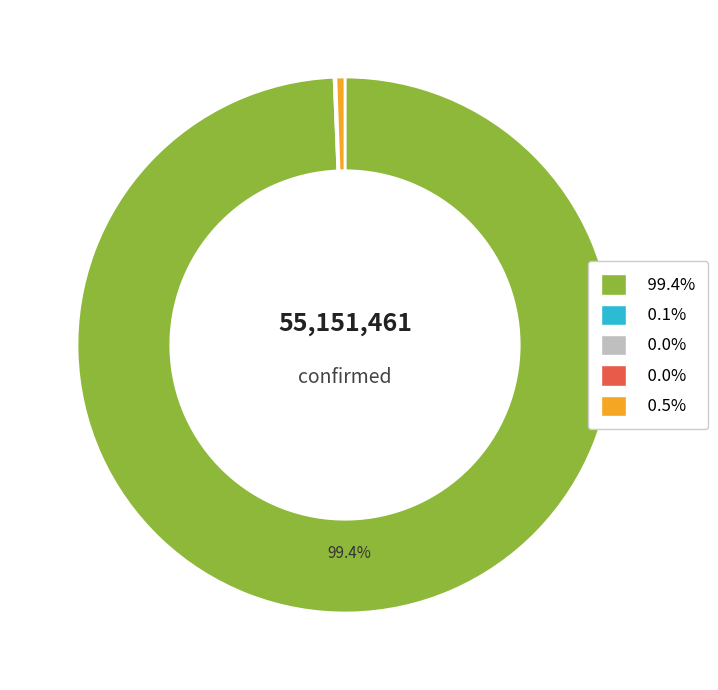

Does any single category account for the majority?

Yes